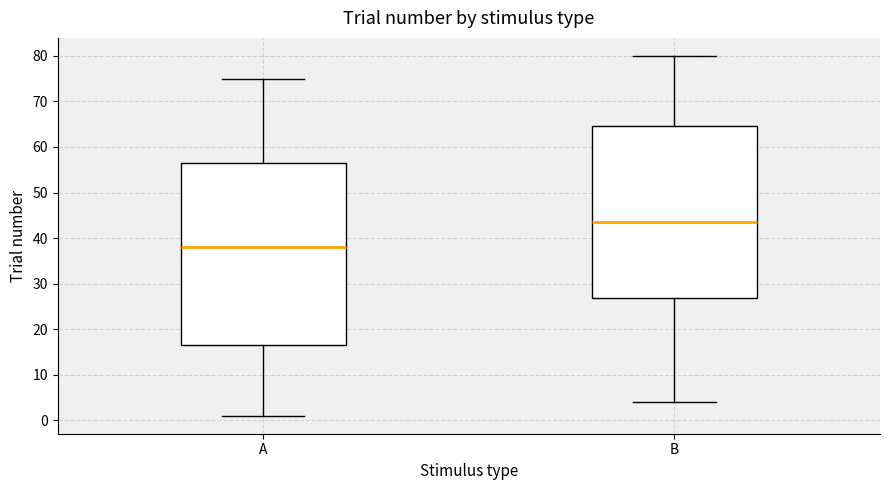

Where is the lower edge of the box for A on the y-axis? The values are not printed on the chart, so give them approximately, as read against the axis.

17